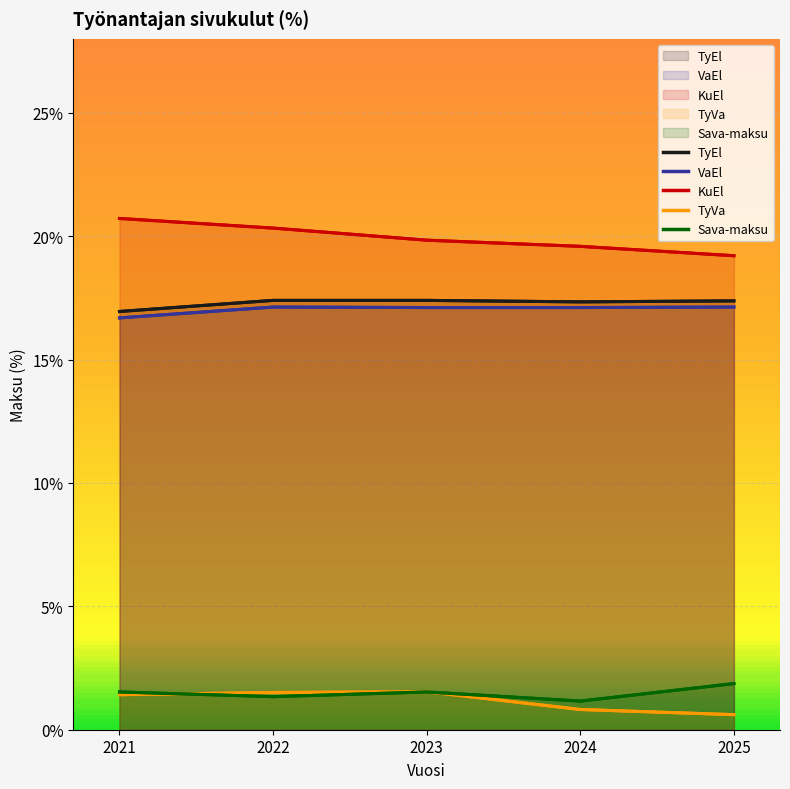

Read the TyVa value at 2023.

1.5